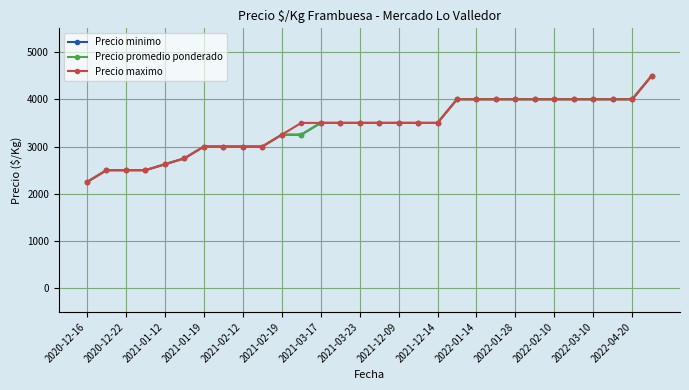

True or false: Precio maximo and Precio minimo cross at least once.

False